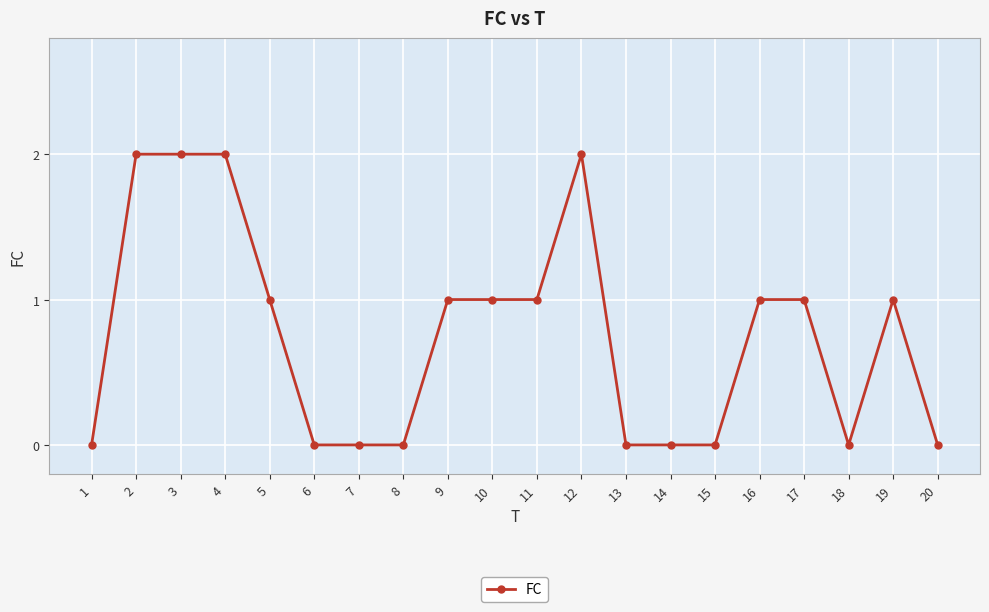

What is the value of the 9th point from the left?

1